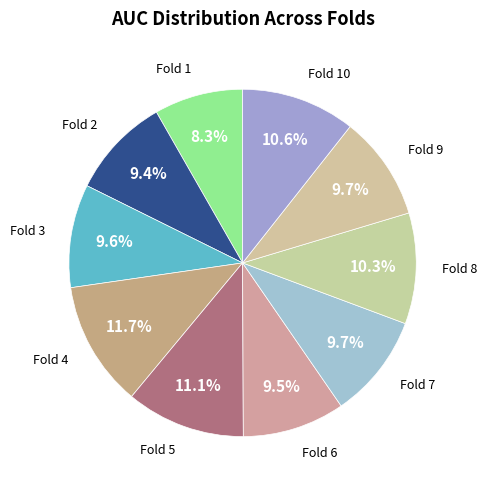

To the nearest percent, what is the average slice percentage?

10%